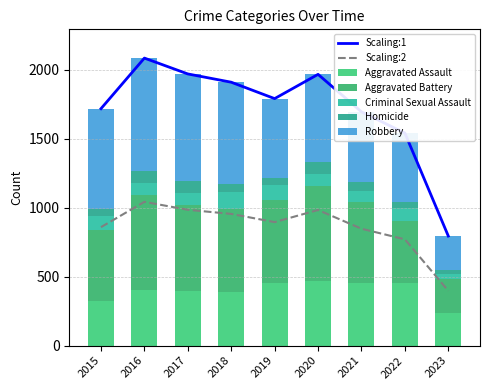

Rank the series by their maximum value, from highest to lowest.

Robbery, Aggravated Battery, Aggravated Assault, Criminal Sexual Assault, Homicide